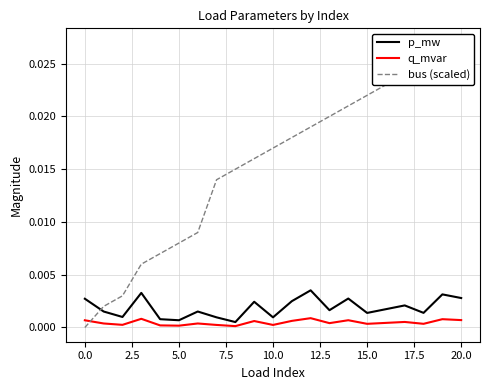

List the series in order of their peak value, lowest first.

q_mvar, p_mw, bus (scaled)